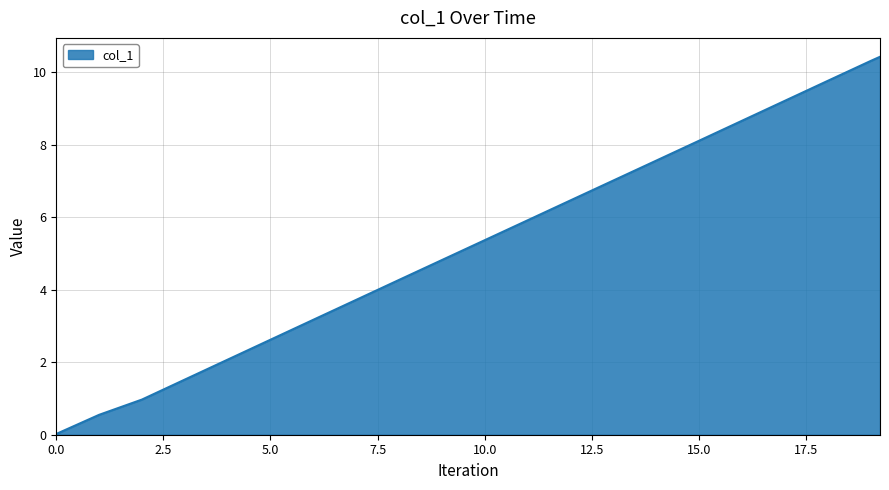

What is the difference between the maximum and minimum values?

10.4